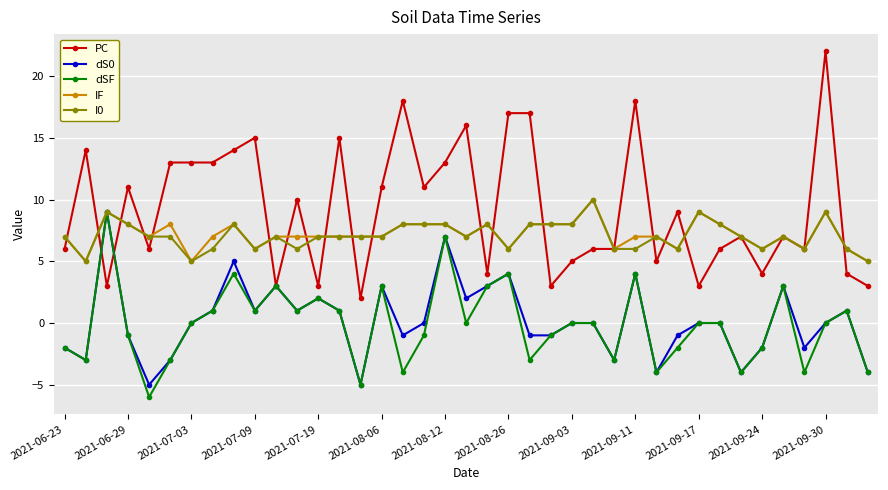

What is the smallest value displayed?

-6